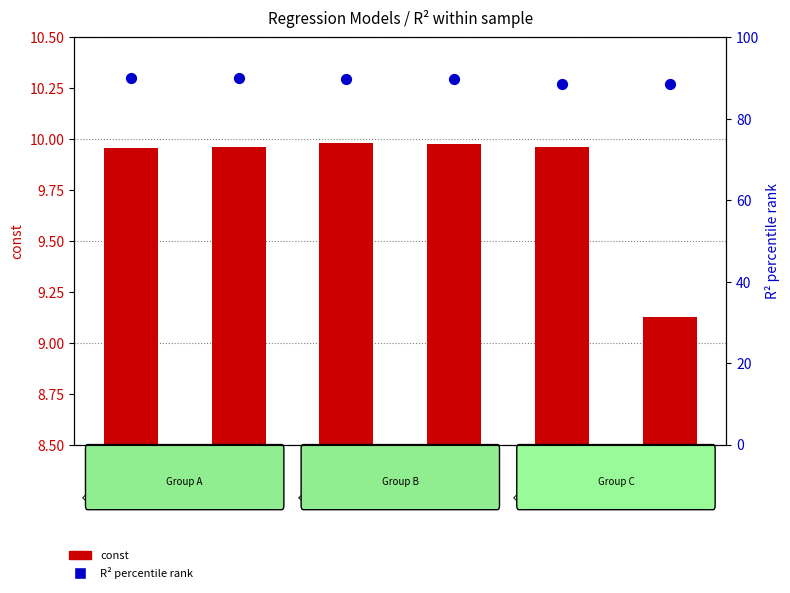

What is the total value across all series at FACTOR2_2?

100.1